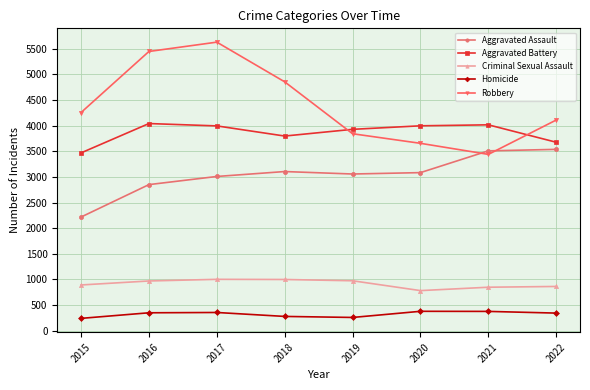

At which category does Aggravated Assault reach its first local peak?

2018